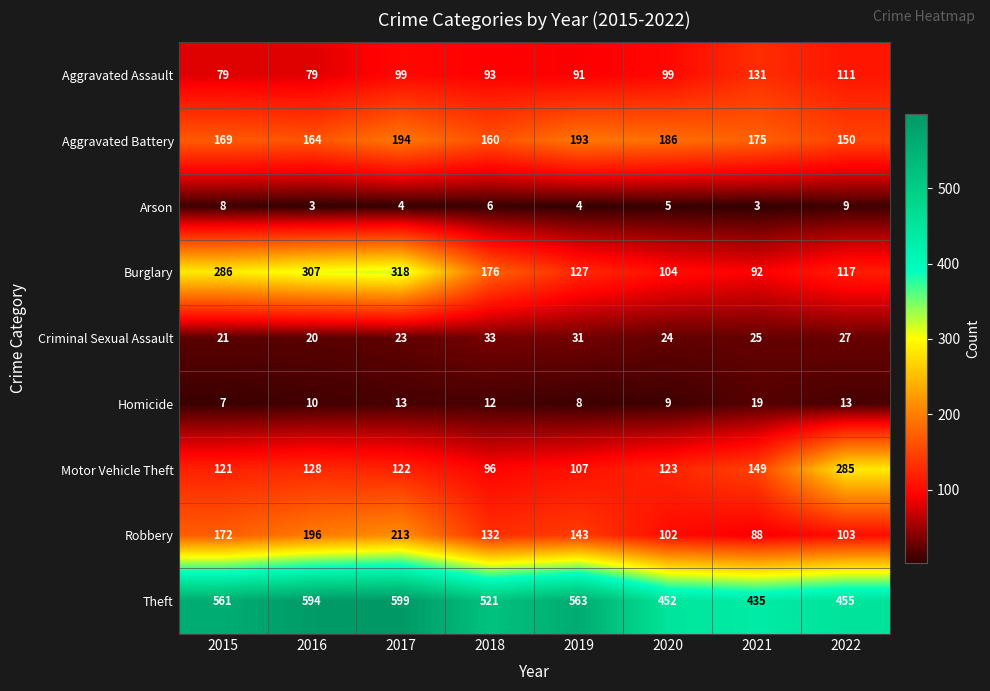

What is the difference between the highest and lowest values at 2021?

432